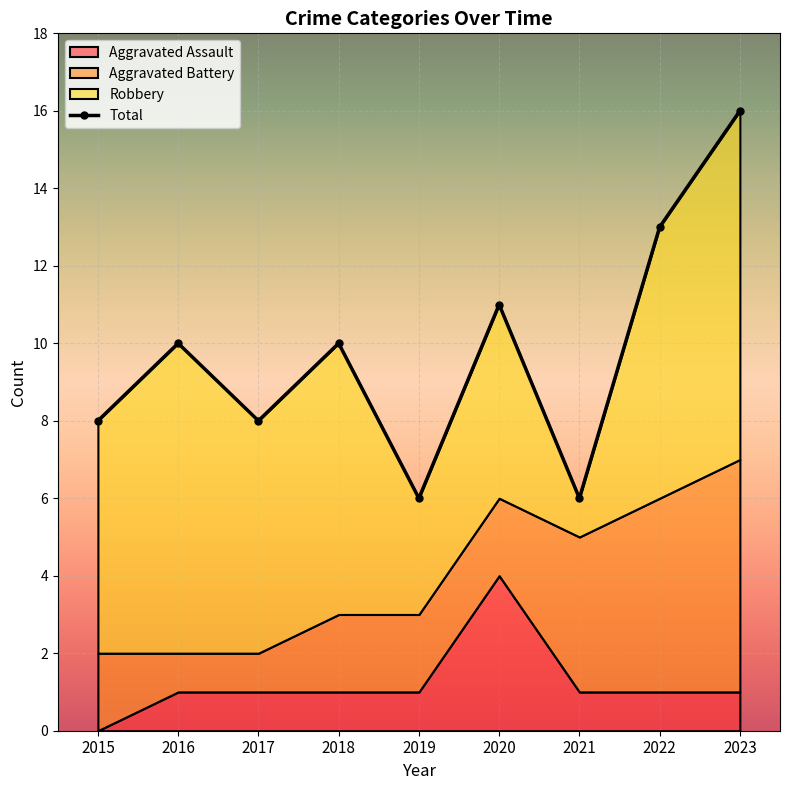

How many points are lower than both their immediate neighbors (excluding endpoints)?

3